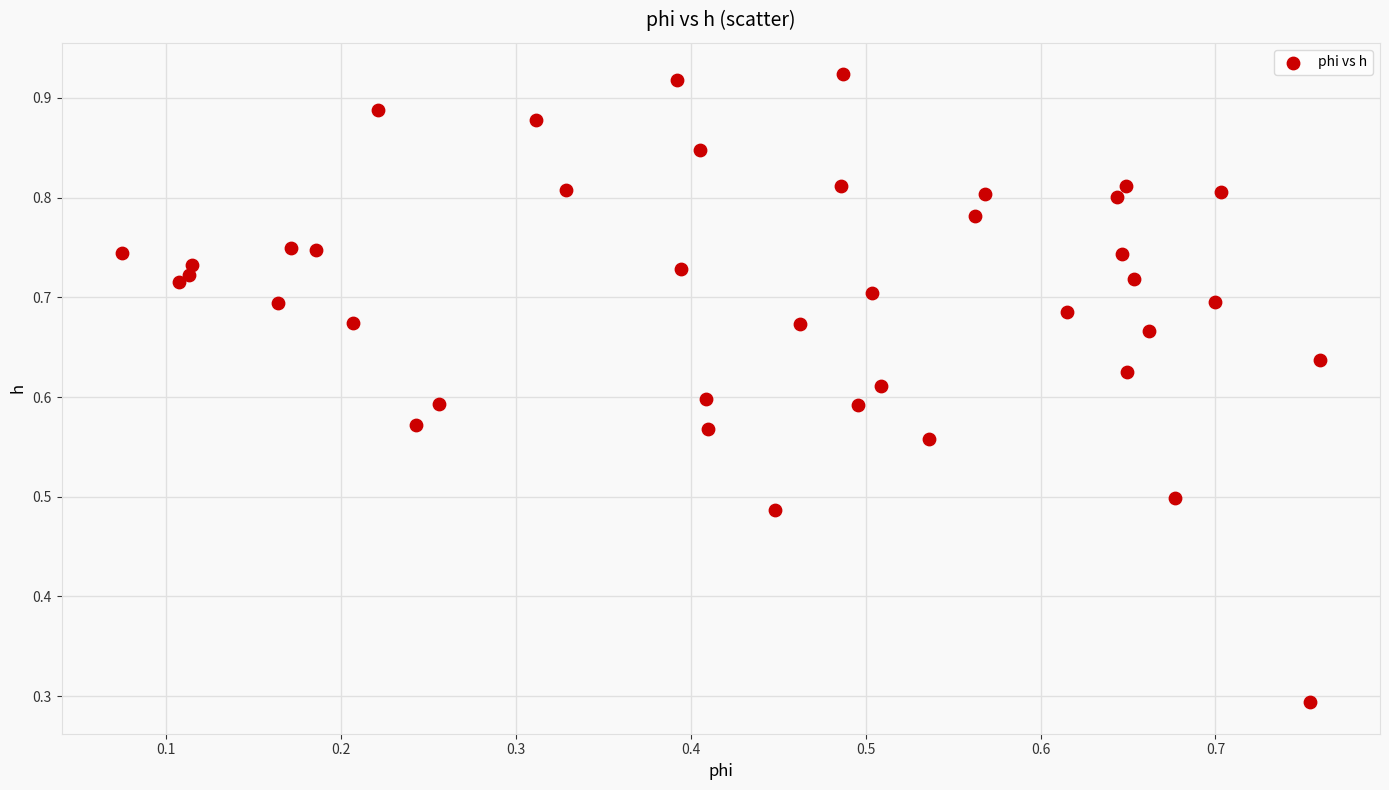

What Y value in the scatter plot is closest to 0?

0.3